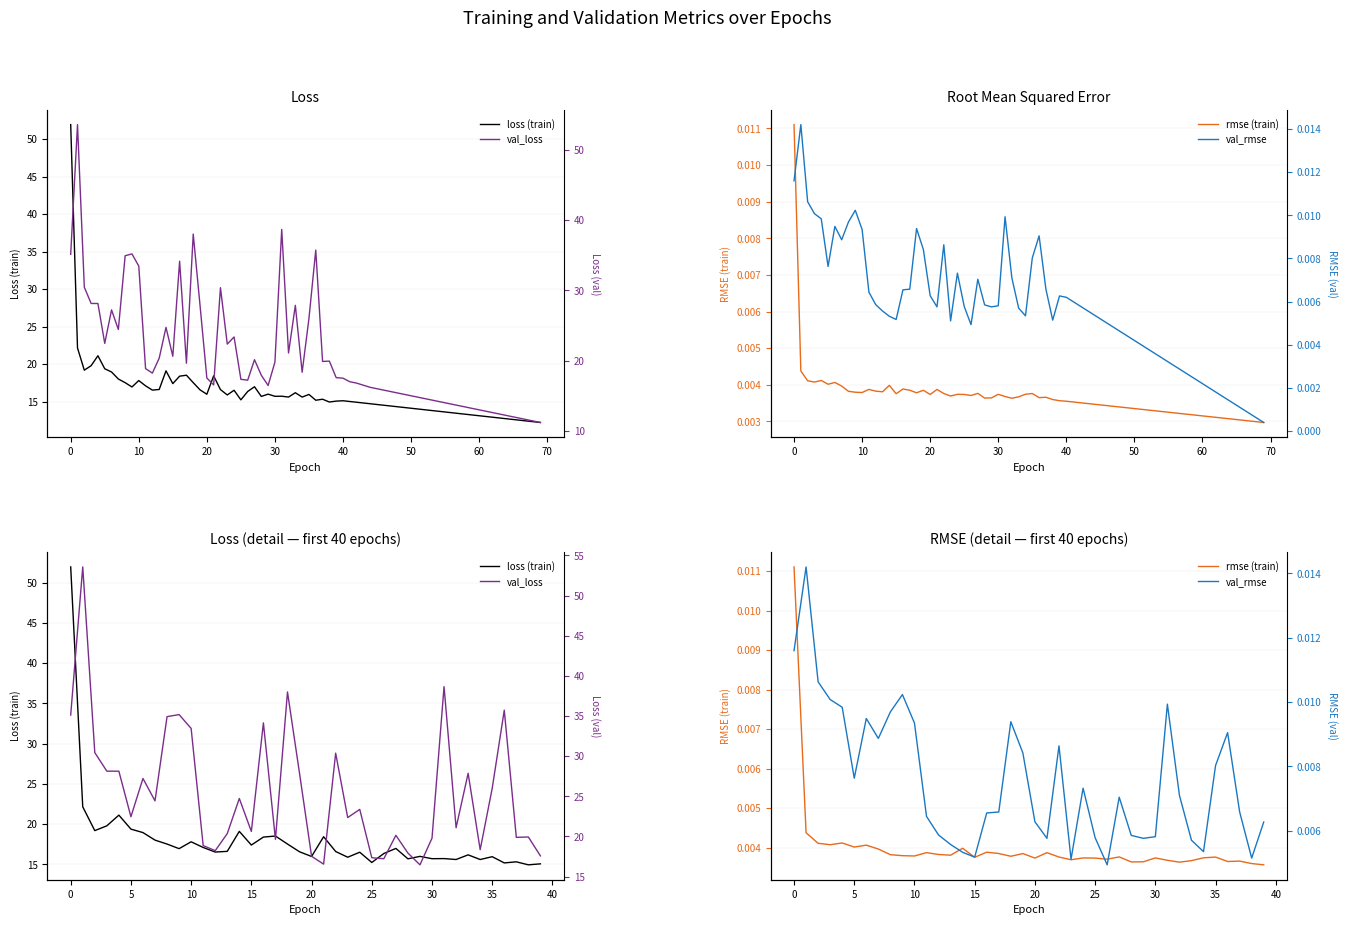

Which series changed the most between 30 and 35?

val_loss